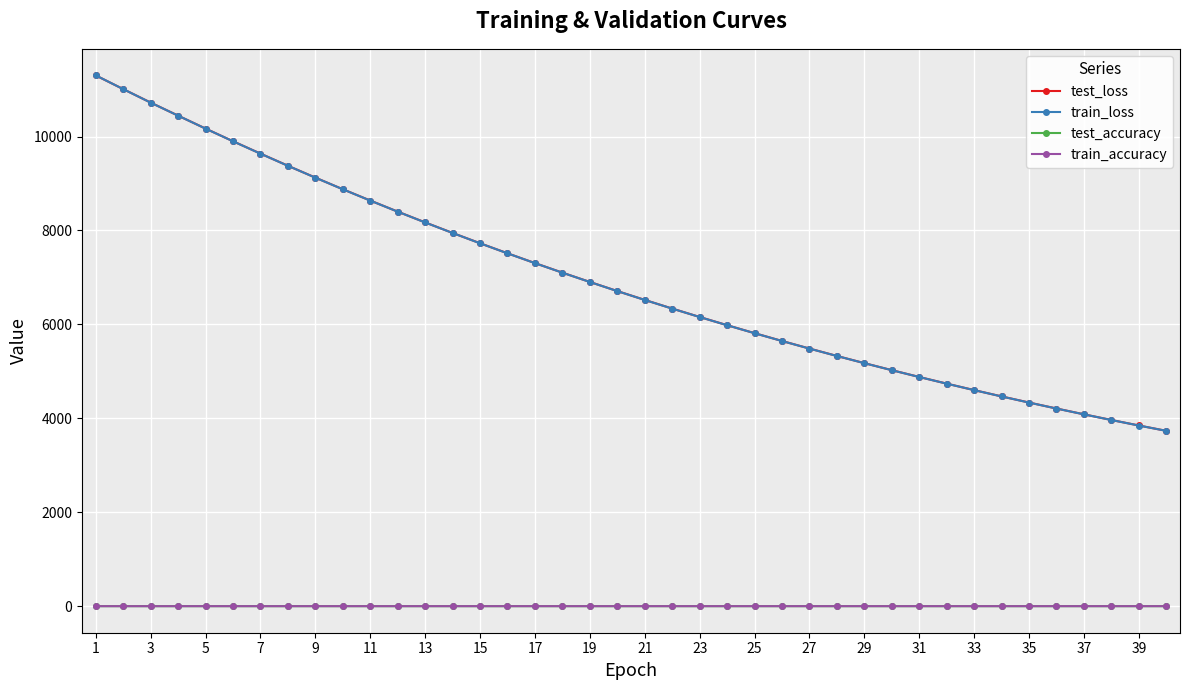

What is the maximum value for train_loss?

11301.7